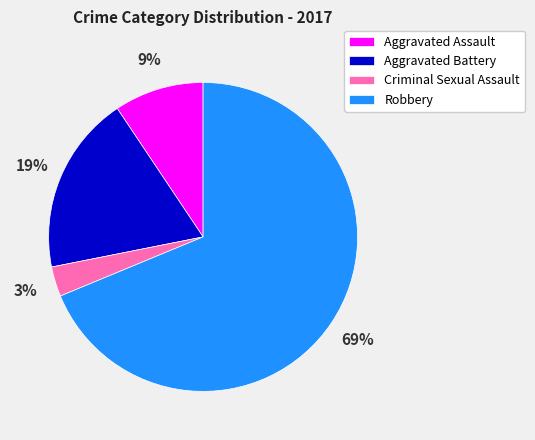

How many slices are in this pie chart?

4